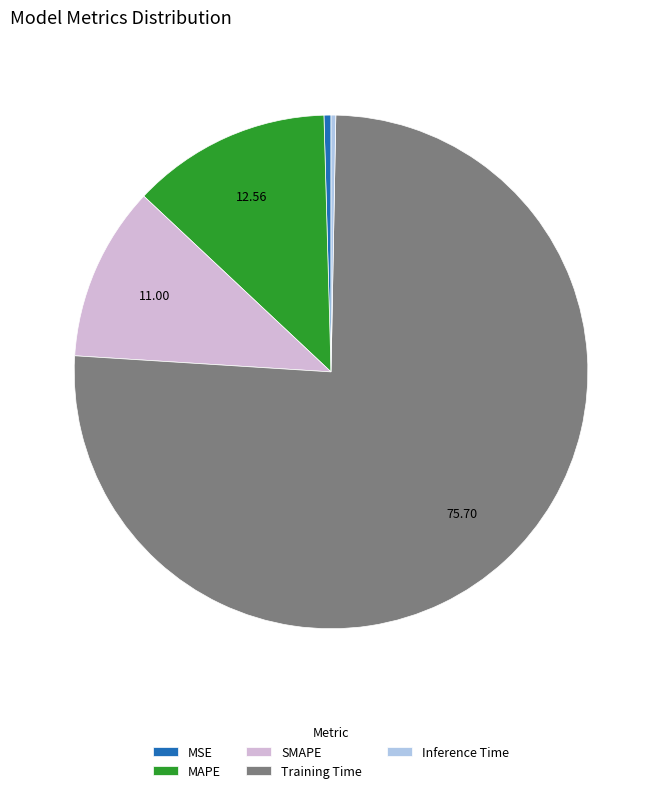

True or false: Training Time accounts for 76% of the total.

True